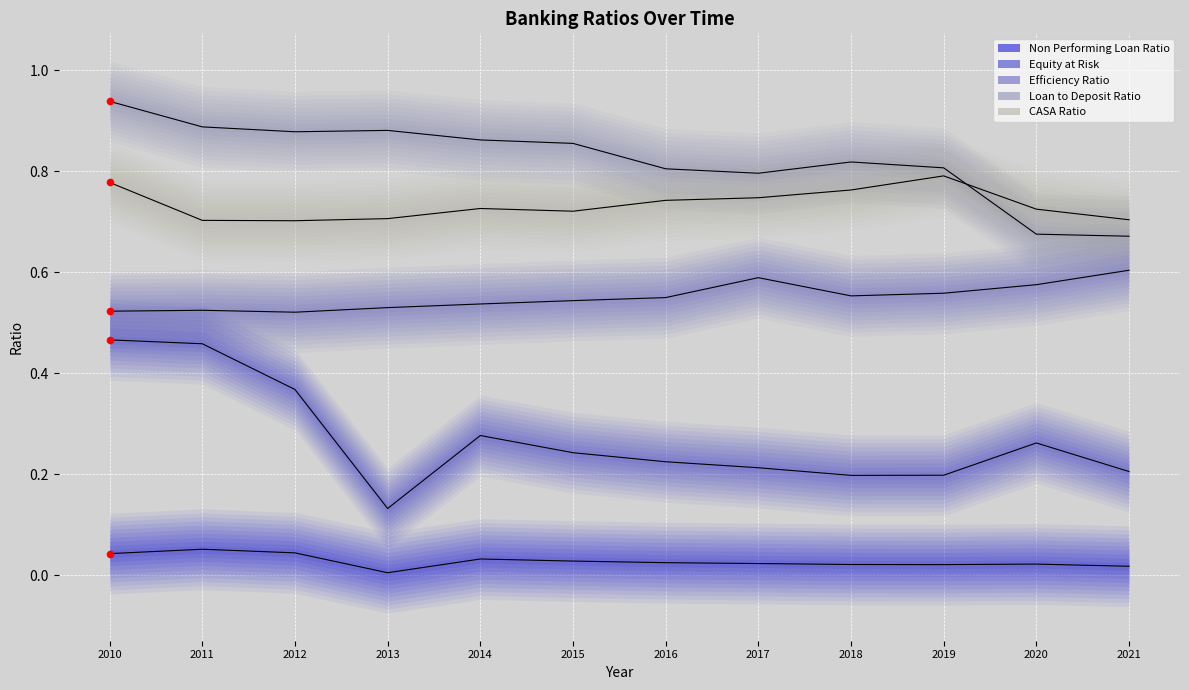

Which series has the widest spread of Y values?

Equity at Risk